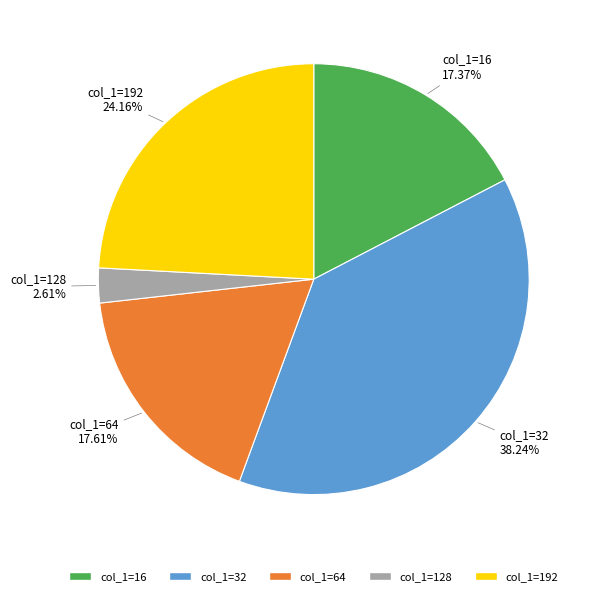

Is there any slice that represents more than half of the pie?

No